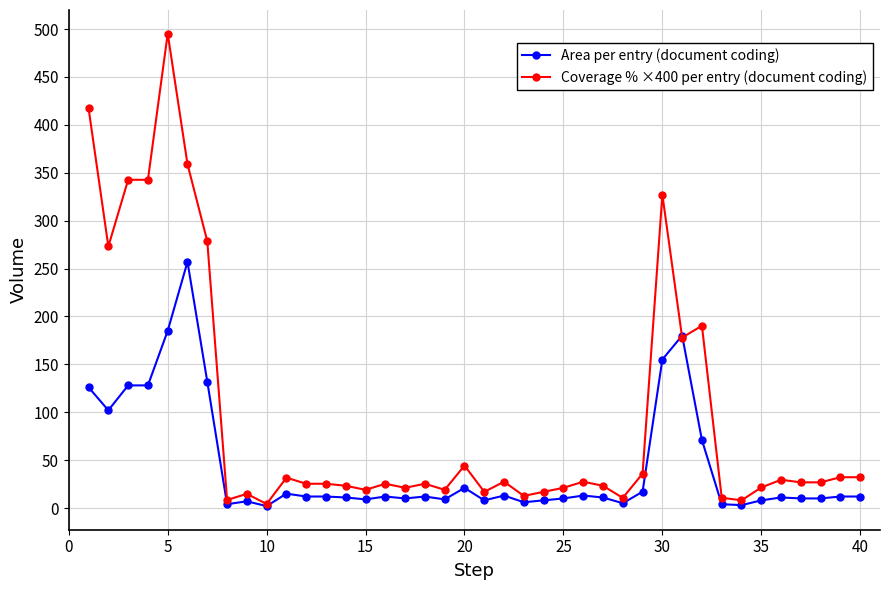

Rank the series by their average value, from lowest to highest.

Area per entry (document coding), Coverage % ×400 per entry (document coding)